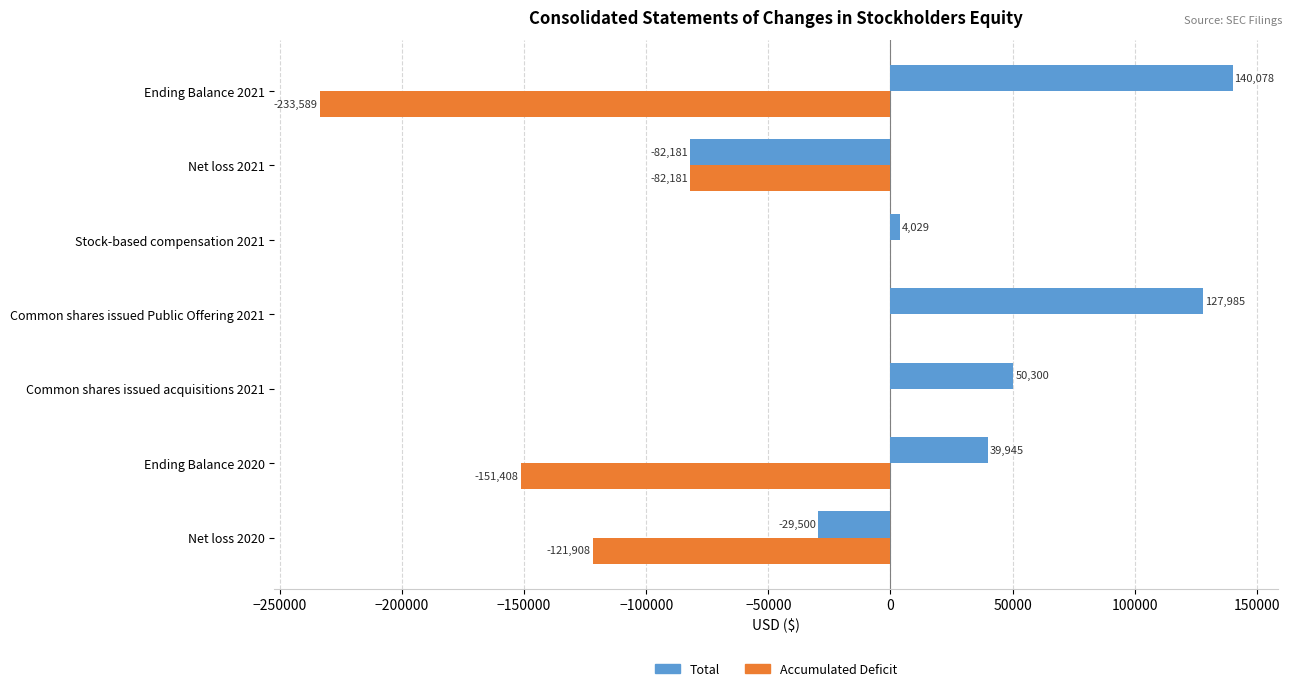

Is it true that Total equals 39945 at Ending Balance 2020?

True